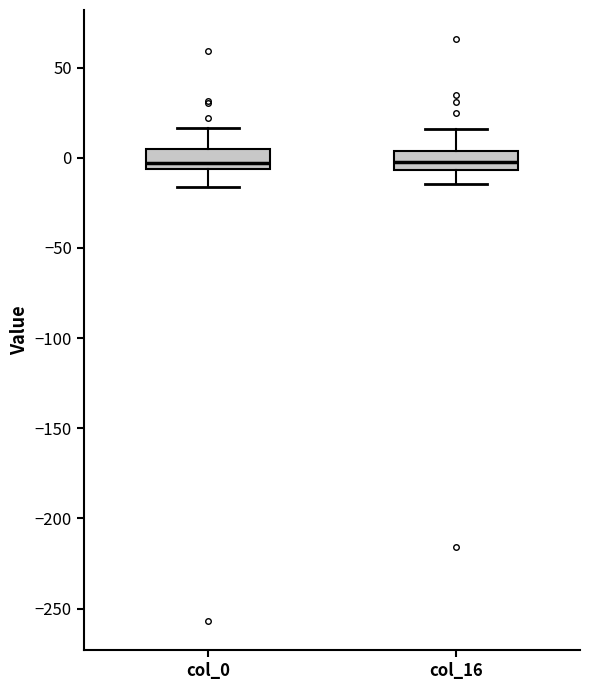

Where does the upper whisker of the box for col_0 end on the y-axis? The values are not printed on the chart, so give them approximately, as read against the axis.

15